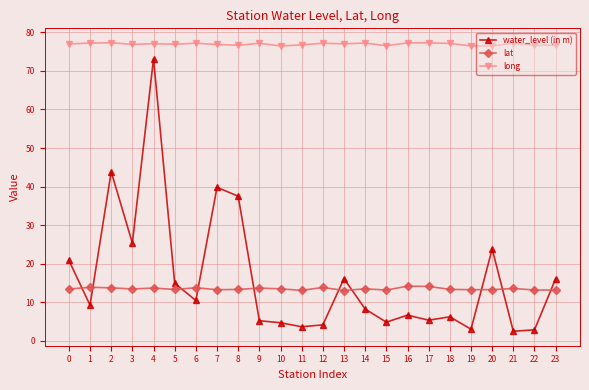

What is the difference between the highest and lowest values at 0?

63.6